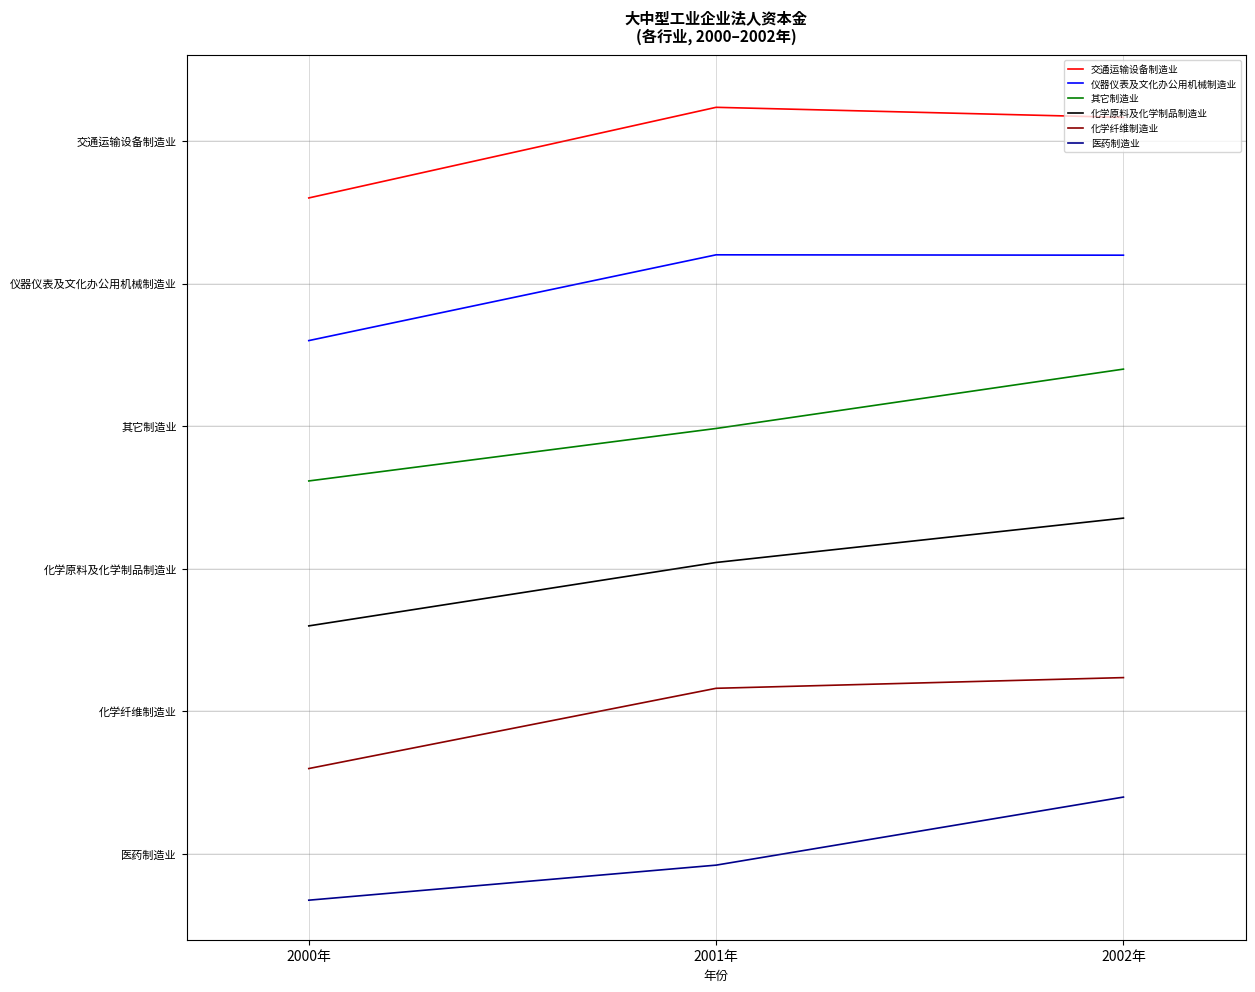

At how many categories does at least one series exceed 700?

2